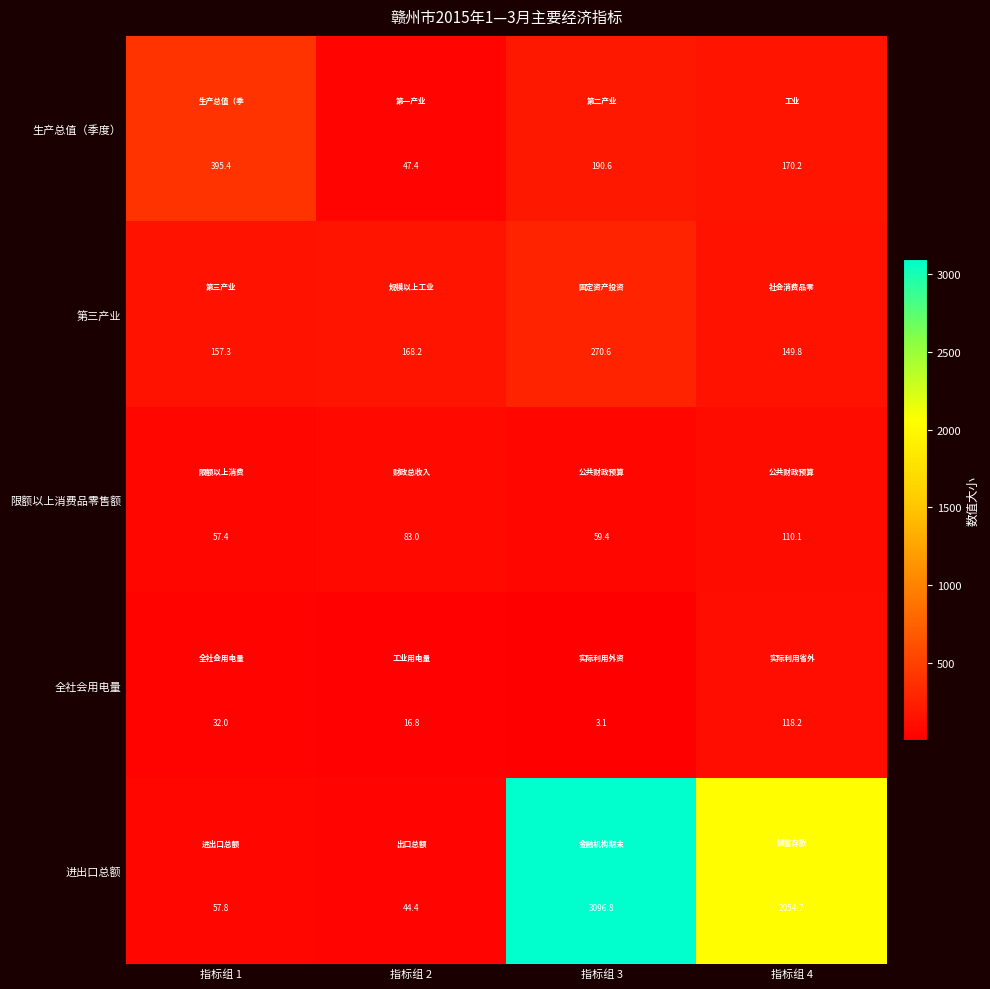

How many values in the 进出口总额 series exceed 2054?

2